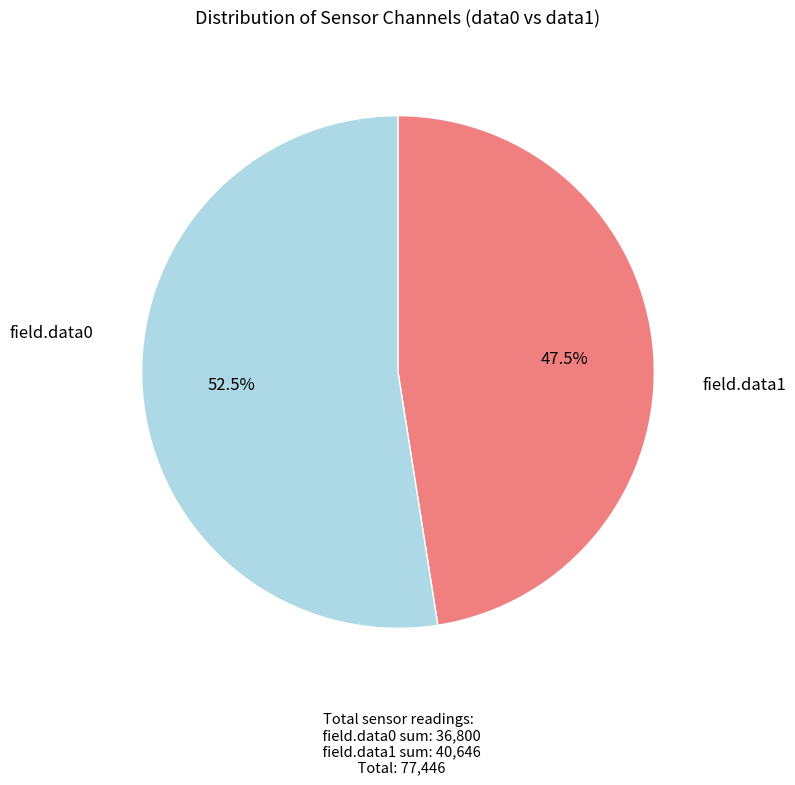

How many segments does this pie chart have?

2